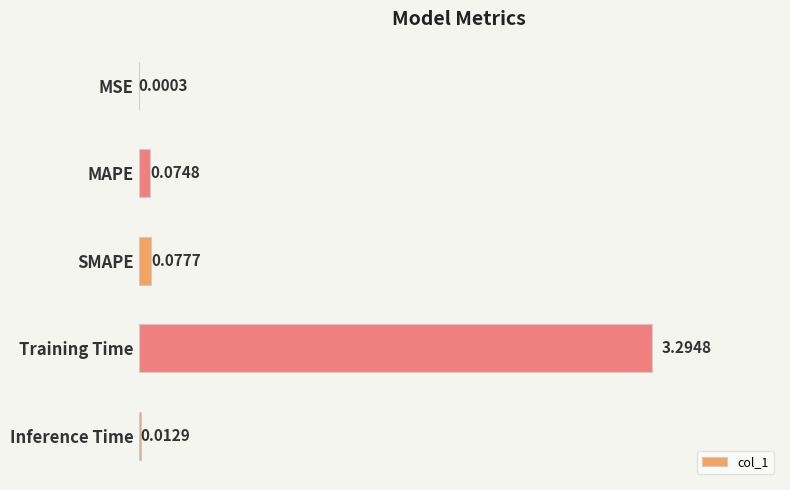

What is the sum of all values?

3.5